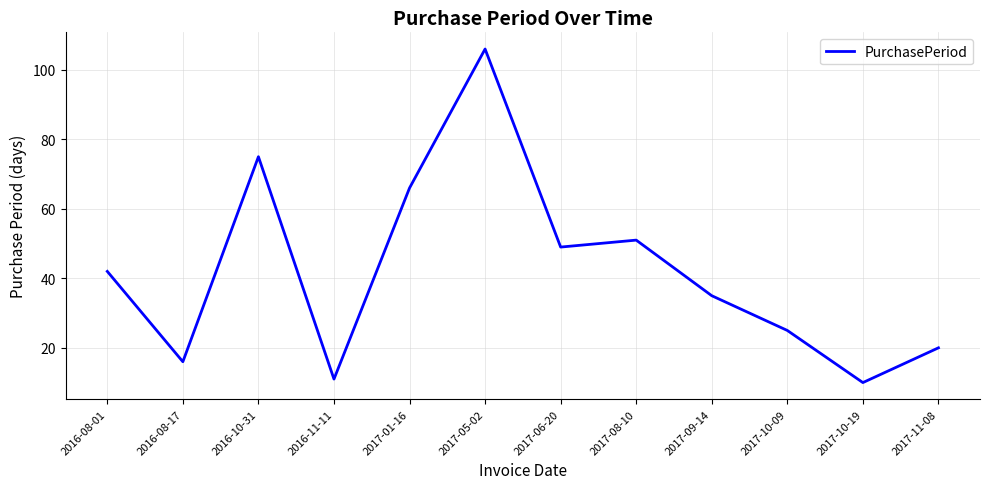

Between 2017-08-10 and 2017-09-14, which is larger?

2017-08-10